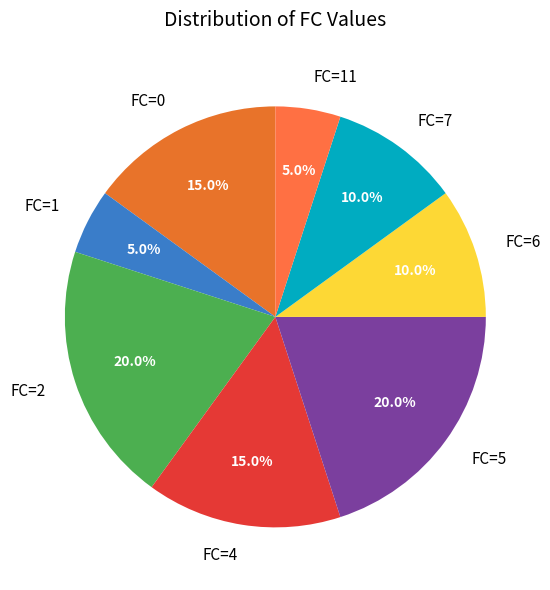

To the nearest percent, what is the combined percentage of FC=0 and FC=6?

25%